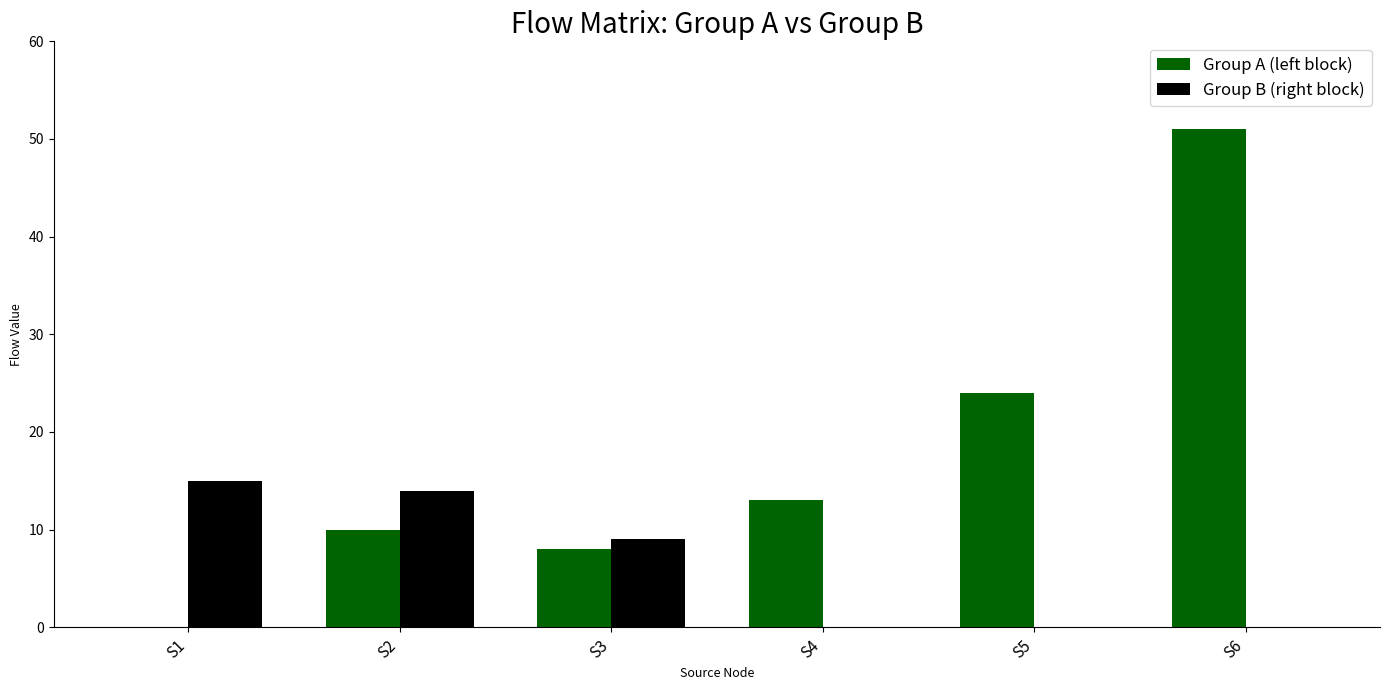

Reading left to right, what are all the values shown in this chart?

Group A (left block): S1=0	S2=10	S3=8	S4=13	S5=24	S6=51
Group B (right block): S1=15	S2=14	S3=9	S4=0	S5=0	S6=0